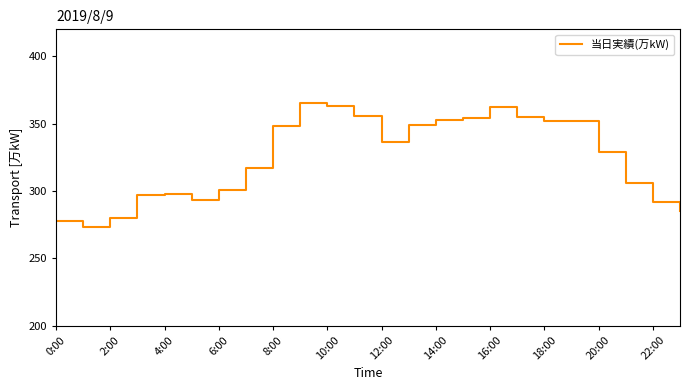

How many distinct data groups are displayed?

1